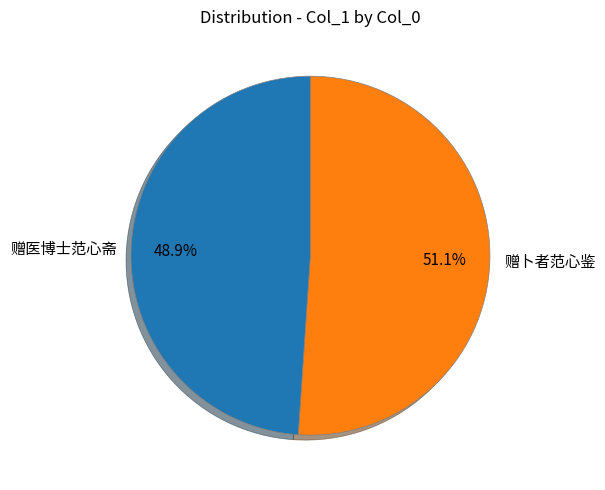

Is there any slice that represents more than half of the pie?

Yes